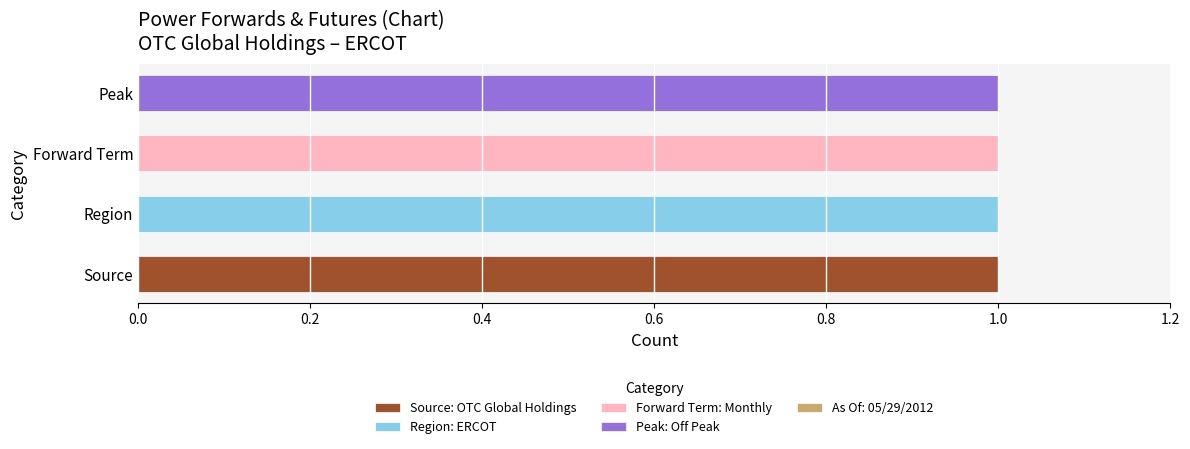

True or false: Source: OTC Global Holdings has a value of 1 at Peak.

False